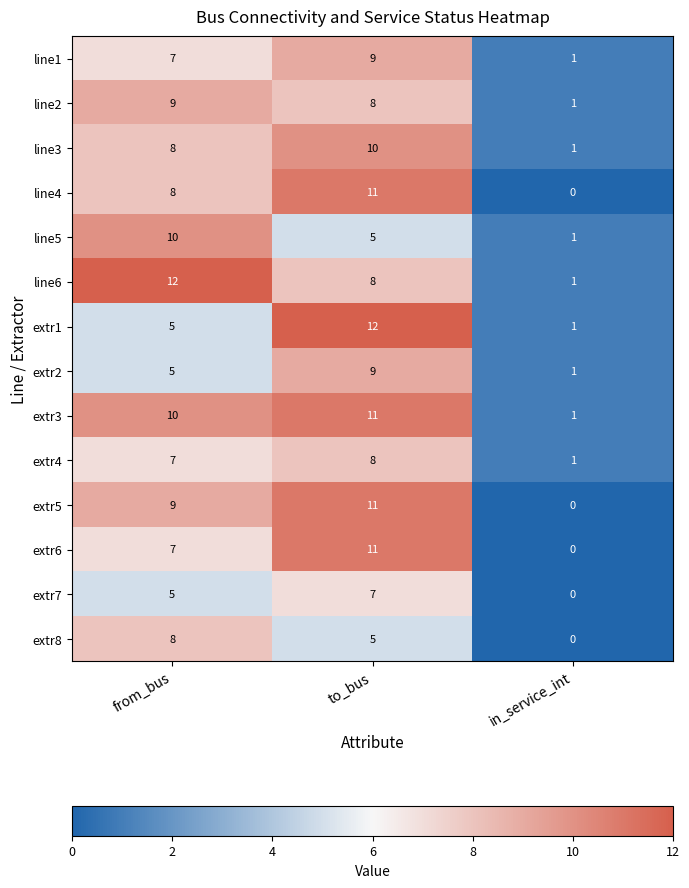

At which category is the sum across all series the highest?

to_bus